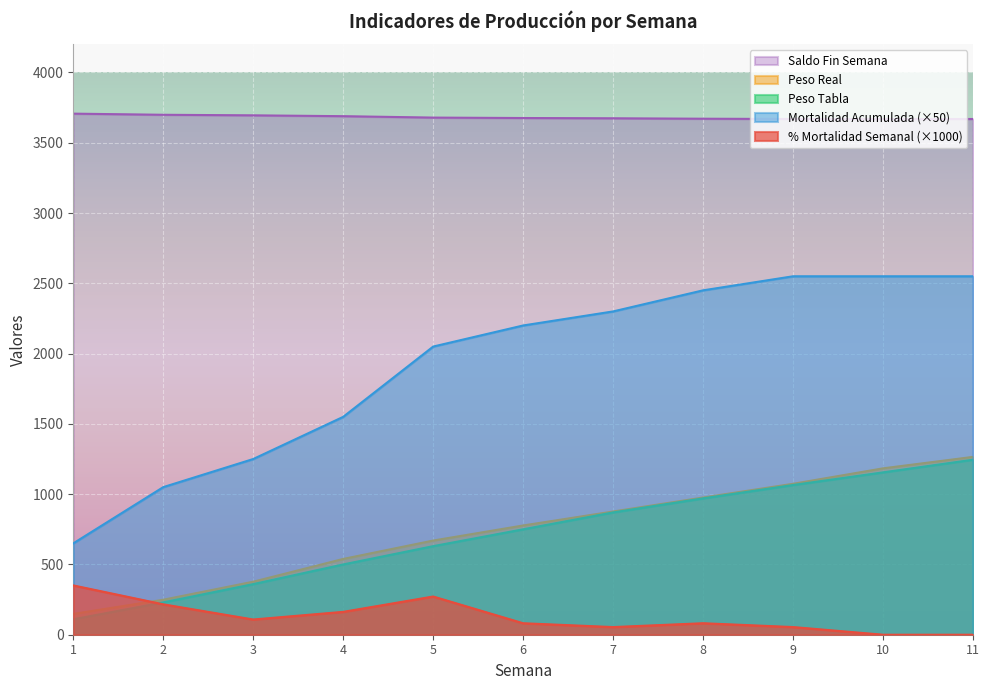

True or false: Peso Tabla and Saldo Fin Semana intersect in this chart.

False